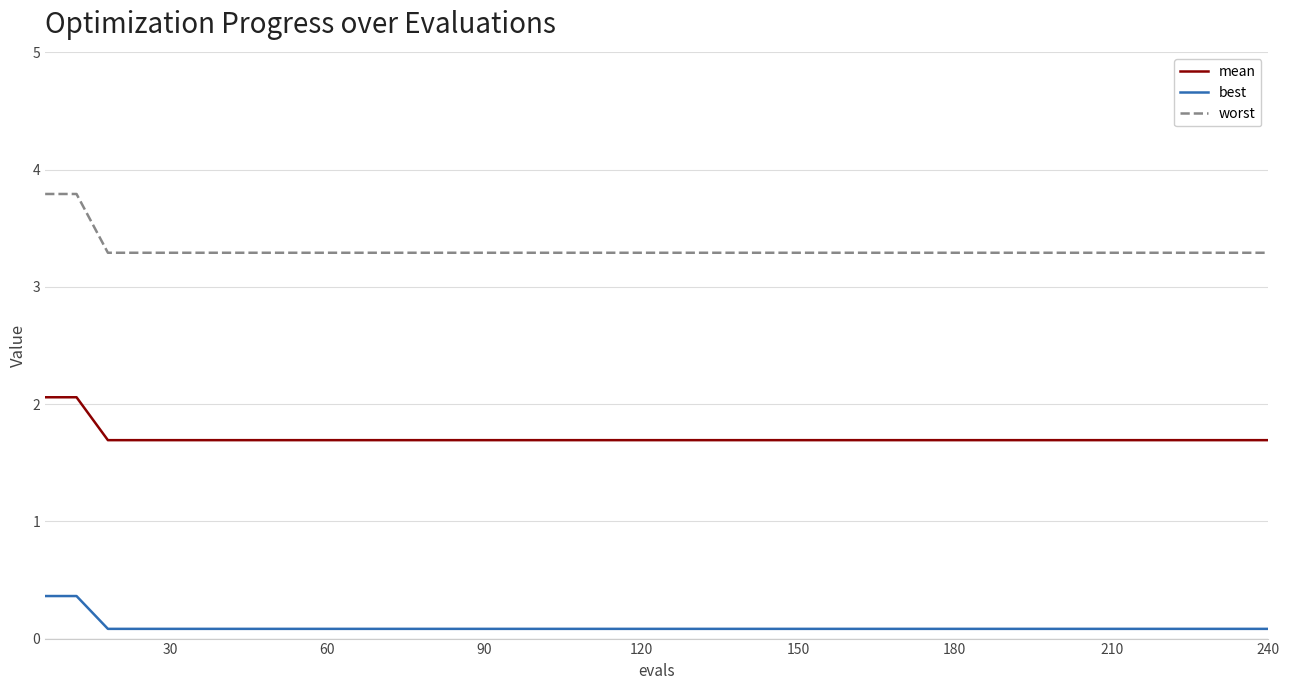

Reading left to right, extract all data points from this chart.

mean: 2.1	2.1	1.7	1.7	1.7	1.7	1.7	1.7	1.7	1.7	1.7	1.7	1.7	1.7	1.7	1.7	1.7	1.7	1.7	1.7	1.7	1.7	1.7	1.7	1.7	1.7	1.7	1.7	1.7	1.7	1.7	1.7	1.7	1.7	1.7	1.7	1.7	1.7	1.7	1.7
best: 0.4	0.4	0.1	0.1	0.1	0.1	0.1	0.1	0.1	0.1	0.1	0.1	0.1	0.1	0.1	0.1	0.1	0.1	0.1	0.1	0.1	0.1	0.1	0.1	0.1	0.1	0.1	0.1	0.1	0.1	0.1	0.1	0.1	0.1	0.1	0.1	0.1	0.1	0.1	0.1
worst: 3.8	3.8	3.3	3.3	3.3	3.3	3.3	3.3	3.3	3.3	3.3	3.3	3.3	3.3	3.3	3.3	3.3	3.3	3.3	3.3	3.3	3.3	3.3	3.3	3.3	3.3	3.3	3.3	3.3	3.3	3.3	3.3	3.3	3.3	3.3	3.3	3.3	3.3	3.3	3.3